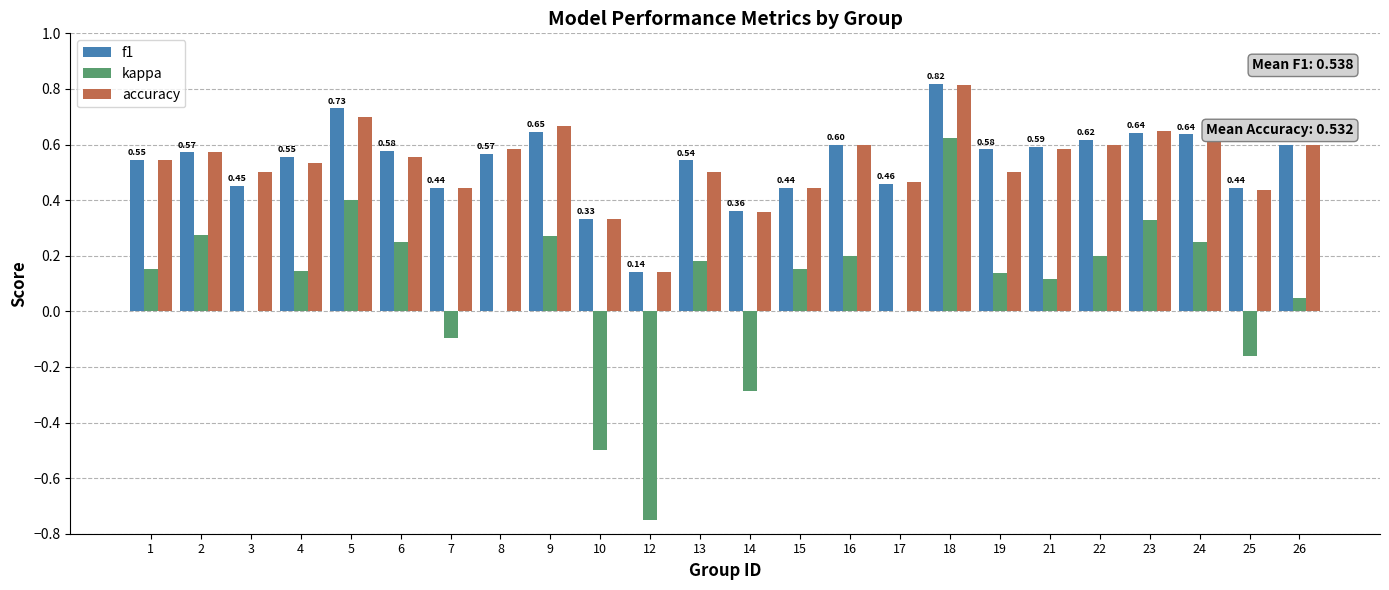

Between 13 and 23, which series saw the biggest shift?

kappa